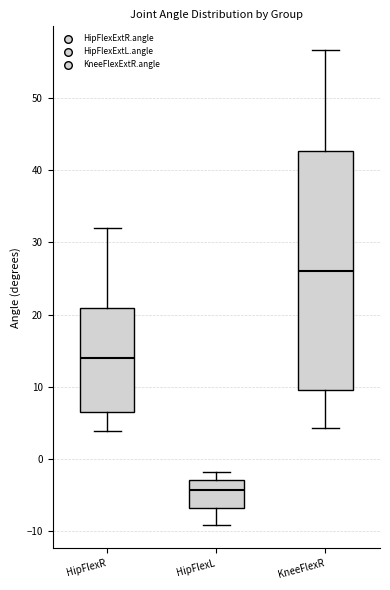

Which box is the tallest, from its lower edge to its upper edge?

KneeFlexR